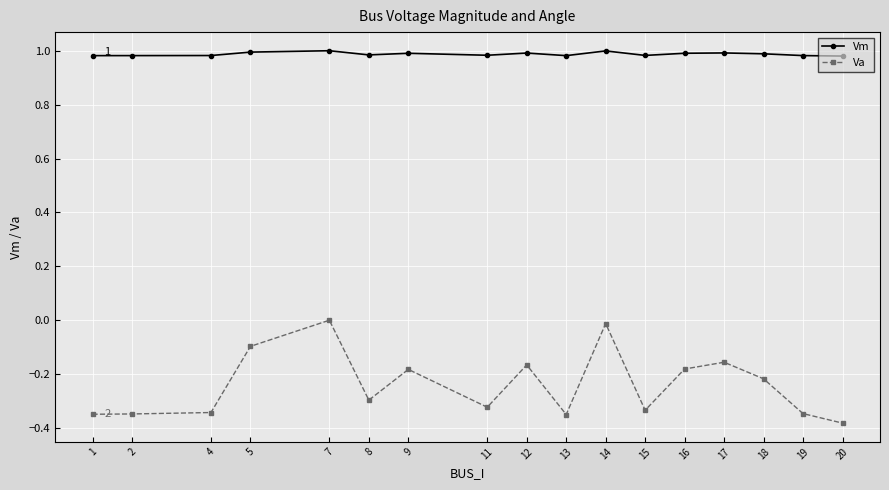

True or false: Vm and Va intersect in this chart.

False